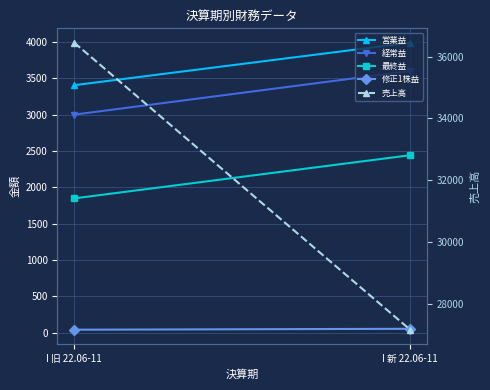

Is this an area chart (filled region under the line)?

No